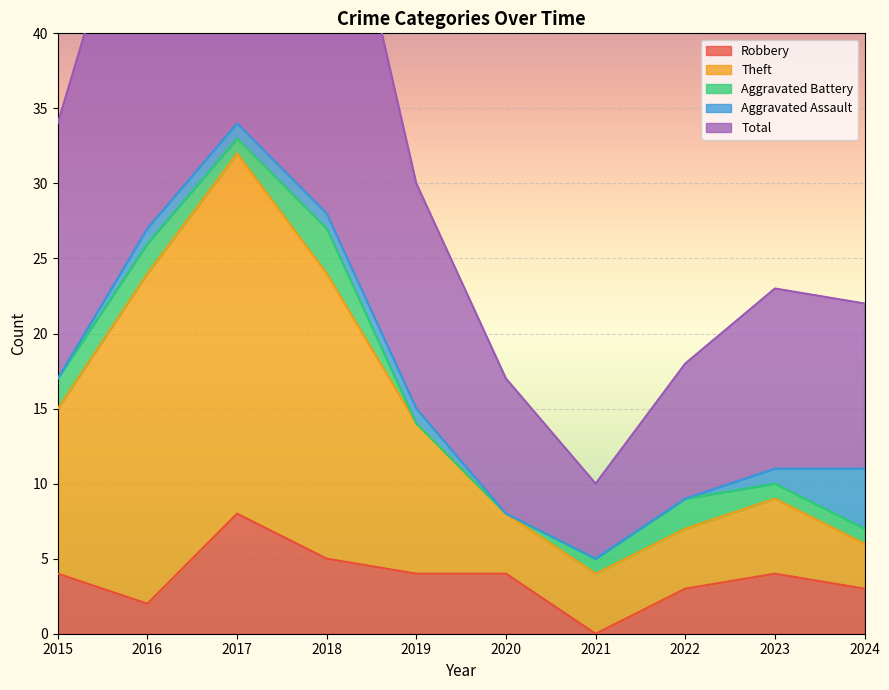

At which label does Robbery reach its peak?

2017